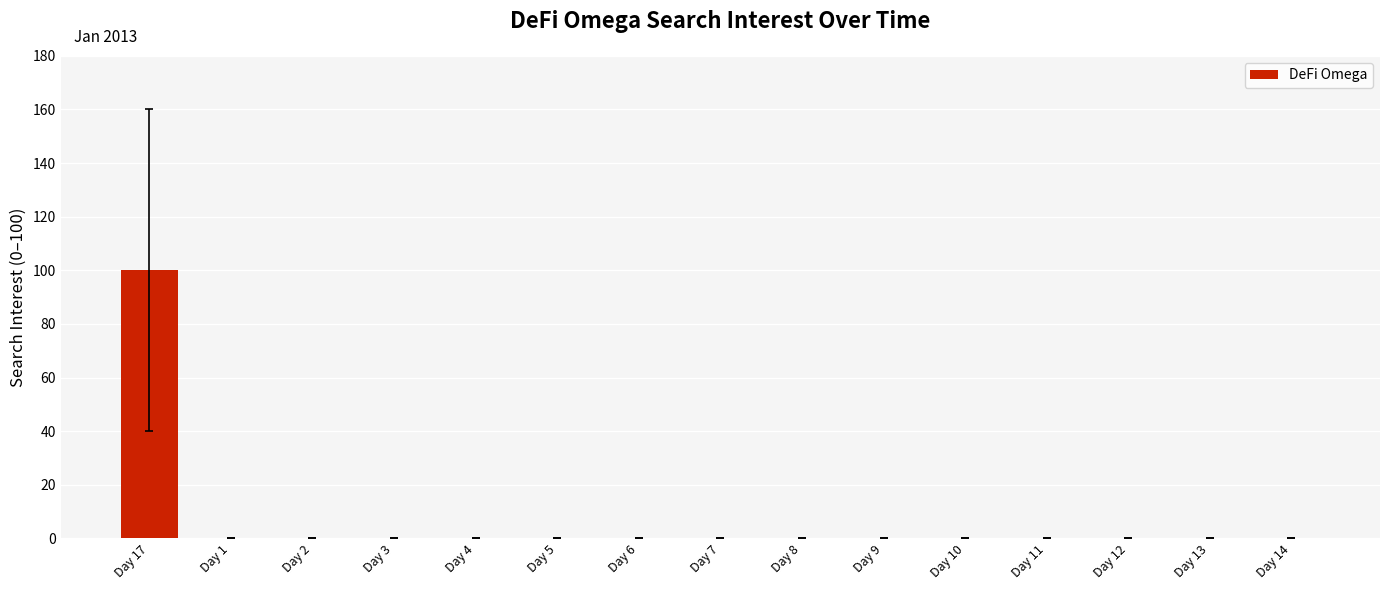

The chart shows a value of 49 at Day 6. True or false?

False